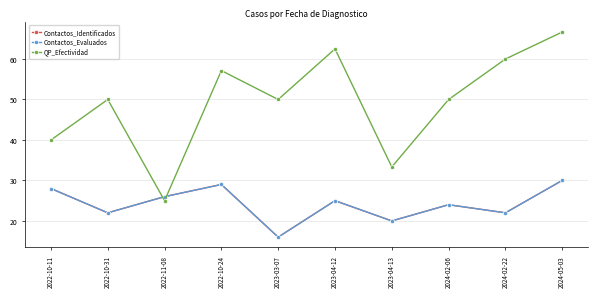

Where do QP_Efectividad and Contactos_Identificados first cross each other?

2022-10-31 and 2022-11-08